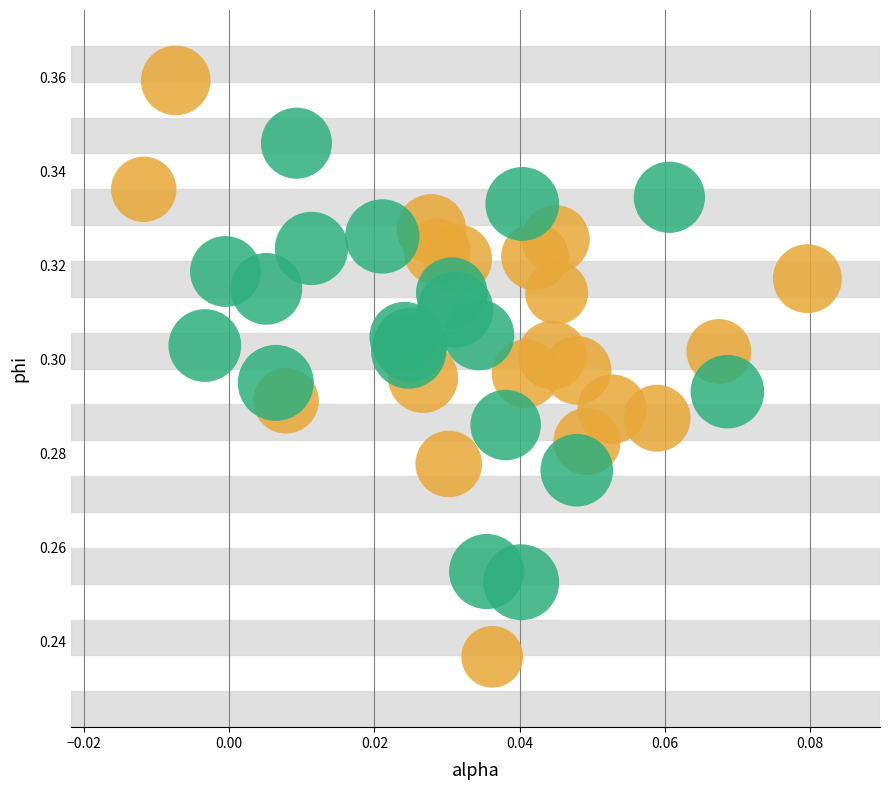

Which series has the widest spread of Y values?

Low h (qPCR-style)